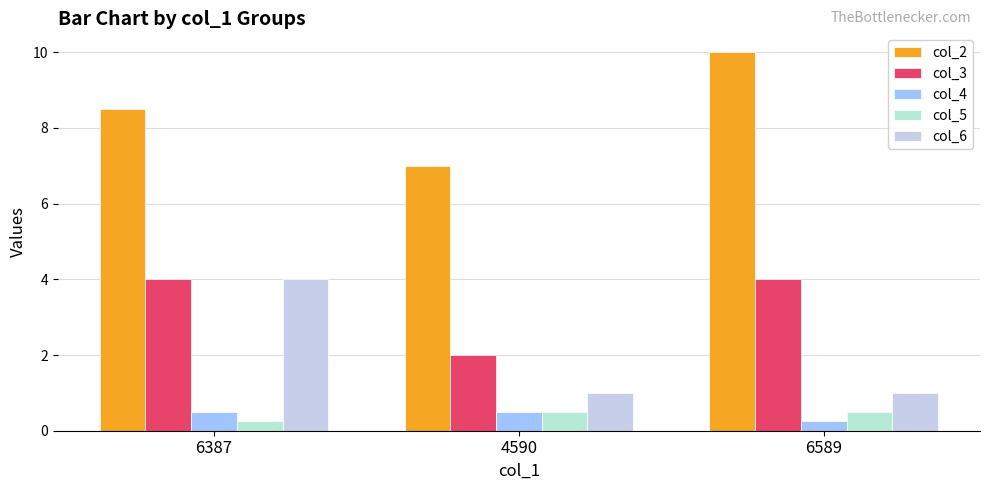

The value of col_4 at 4590 is 0.5. True or false?

True